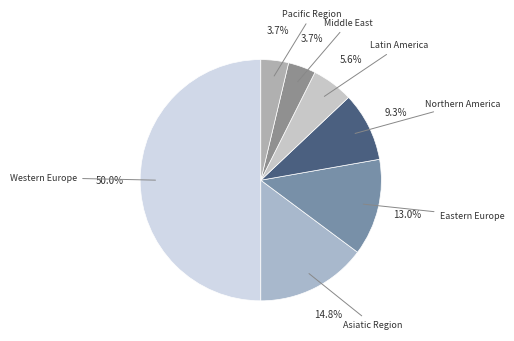

How many slices are in this pie chart?

7